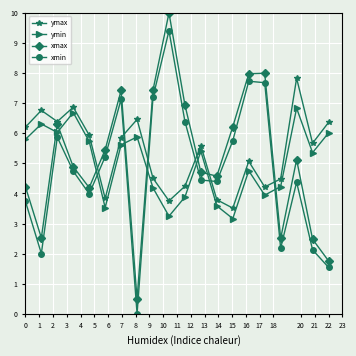

How many interior local peaks does the xmax series have?

5